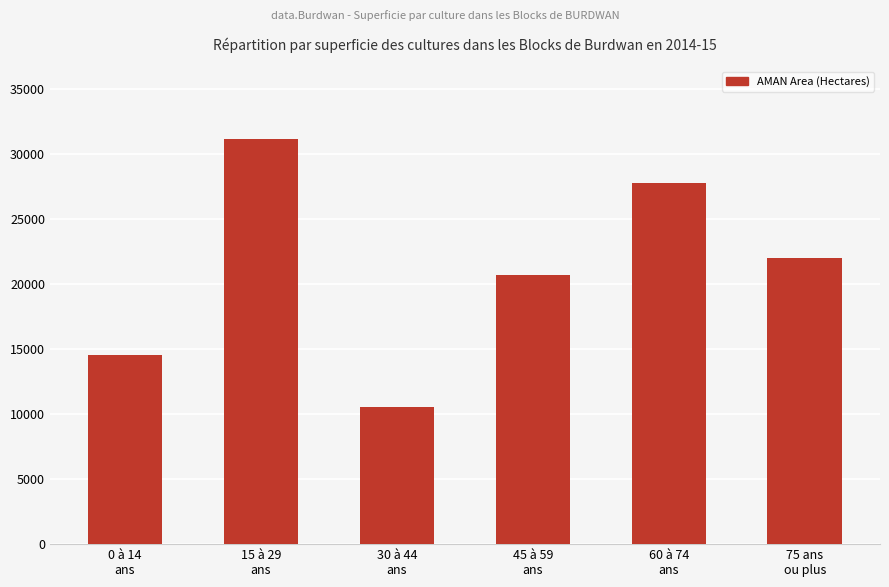

The value at 75 ans
ou plus is 21991. True or false?

True